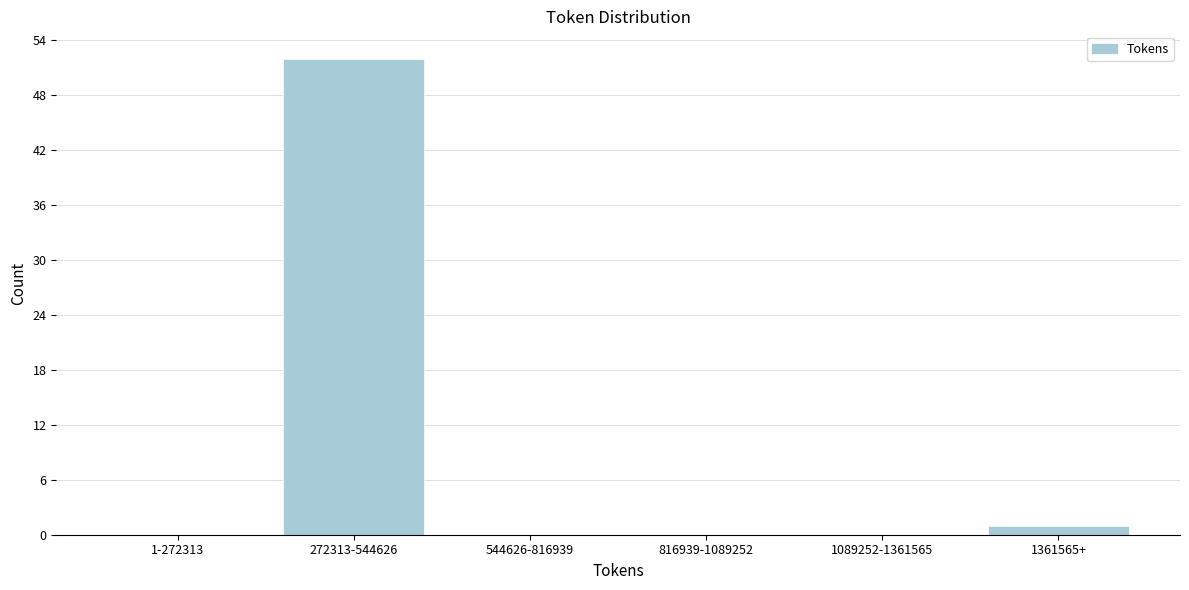

Reading left to right, what are all the values shown in this chart?

1-272313=0	272313-544626=52	544626-816939=0	816939-1089252=0	1089252-1361565=0	1361565+=1